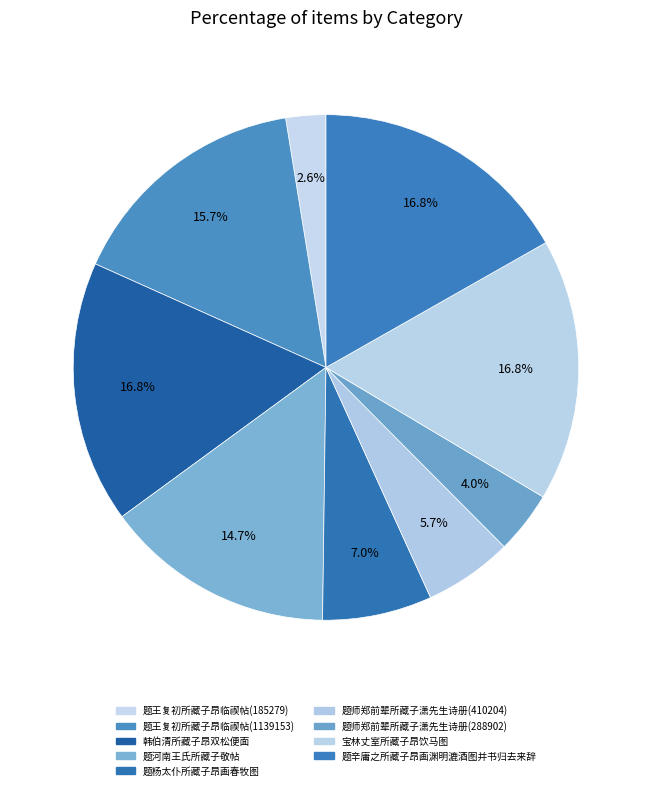

The 题河南王氏所藏子敬帖 slice represents 15% of the pie. True or false?

True